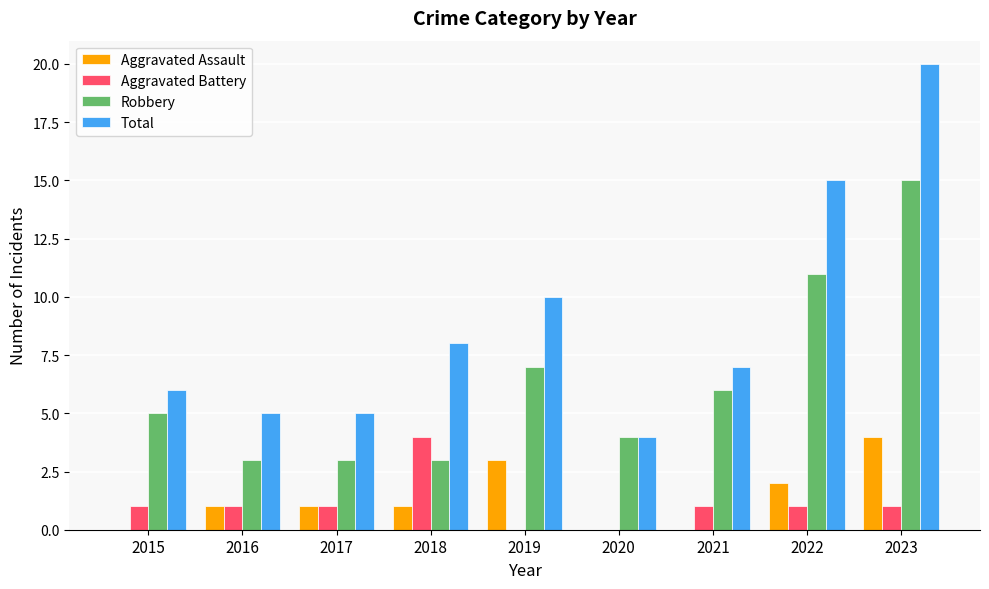

Reading left to right, transcribe all the data shown in this chart.

Aggravated Assault: 0	1	1	1	3	0	0	2	4
Aggravated Battery: 1	1	1	4	0	0	1	1	1
Robbery: 5	3	3	3	7	4	6	11	15
Total: 6	5	5	8	10	4	7	15	20